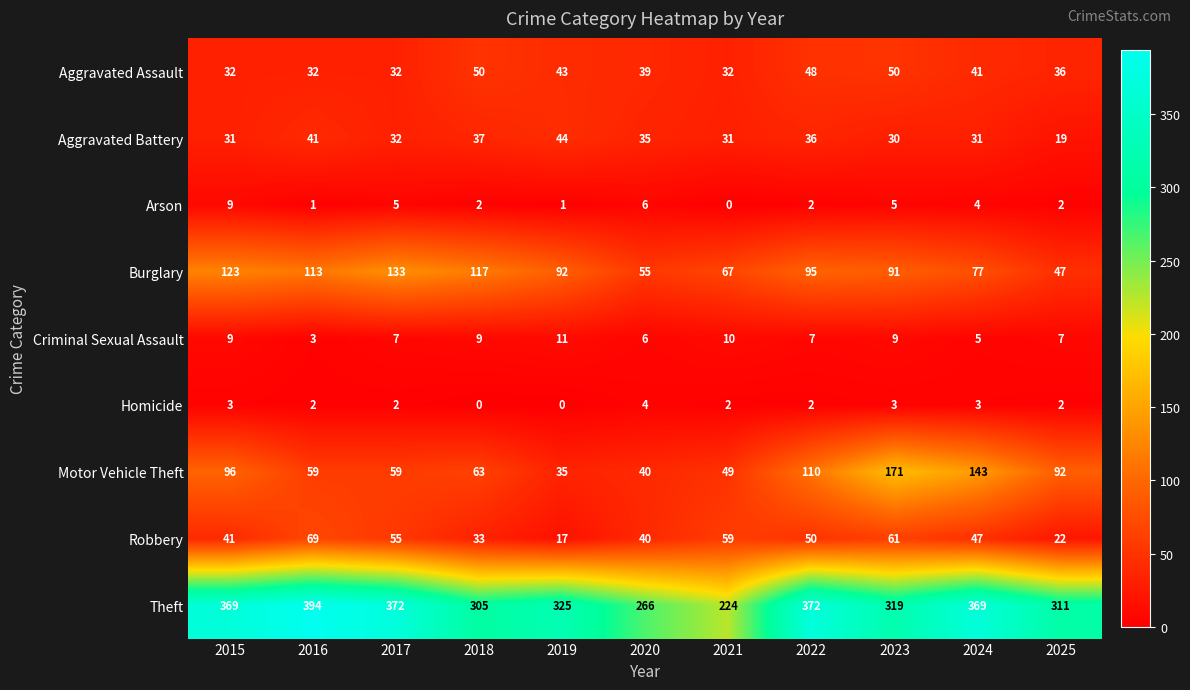

What is the difference between the second highest and minimum values in the Aggravated Battery series?

22